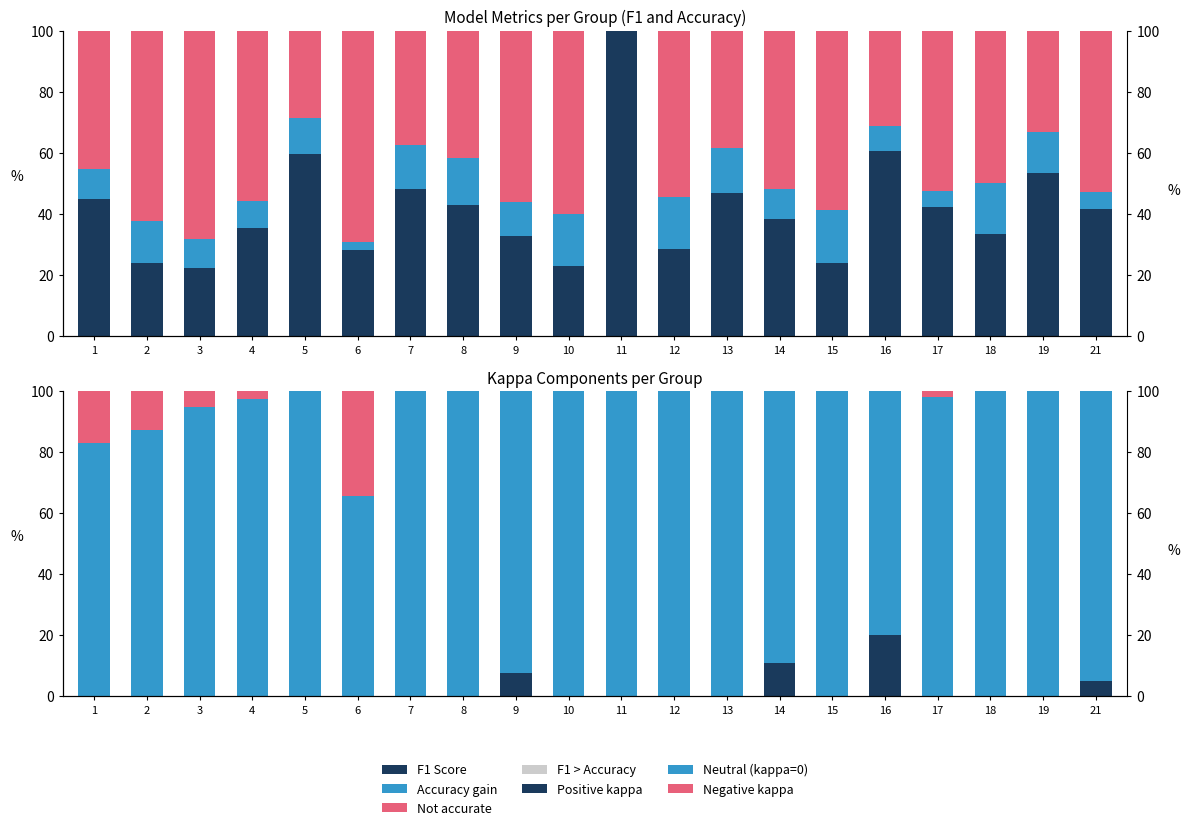

Is the value of f1 at 17 greater than the value of kappa_pos at 21?

Yes